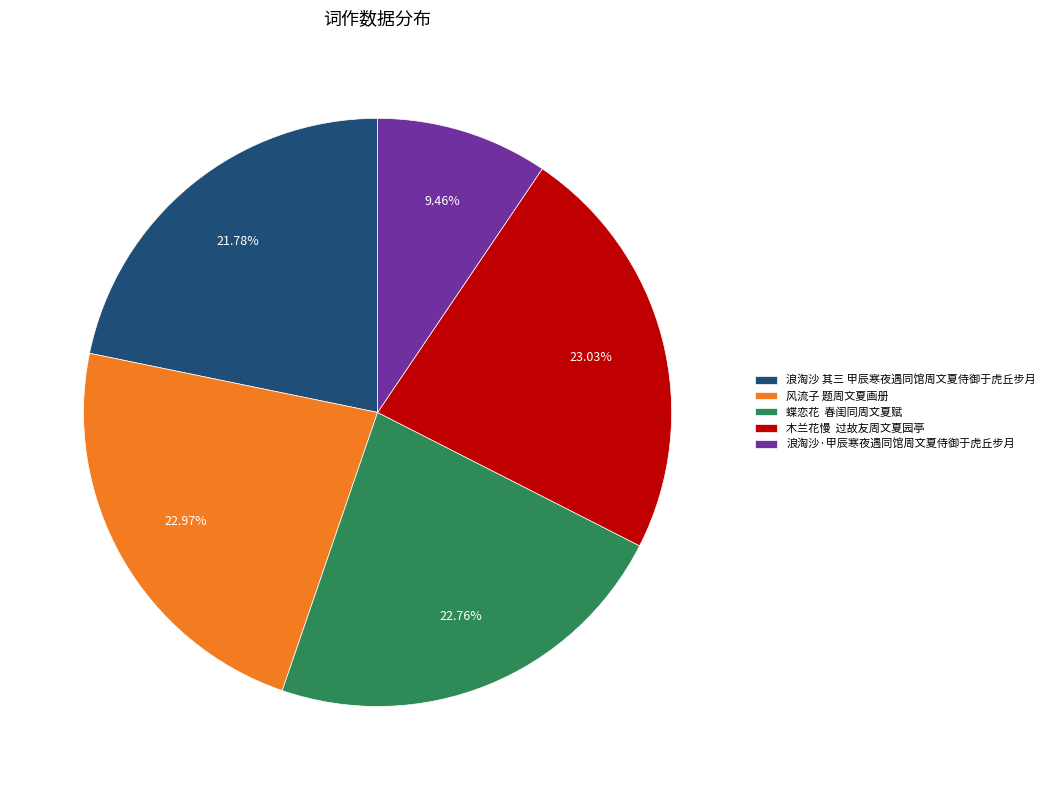

Is it true that 风流子 题周文夏画册 is 29% of the pie?

False